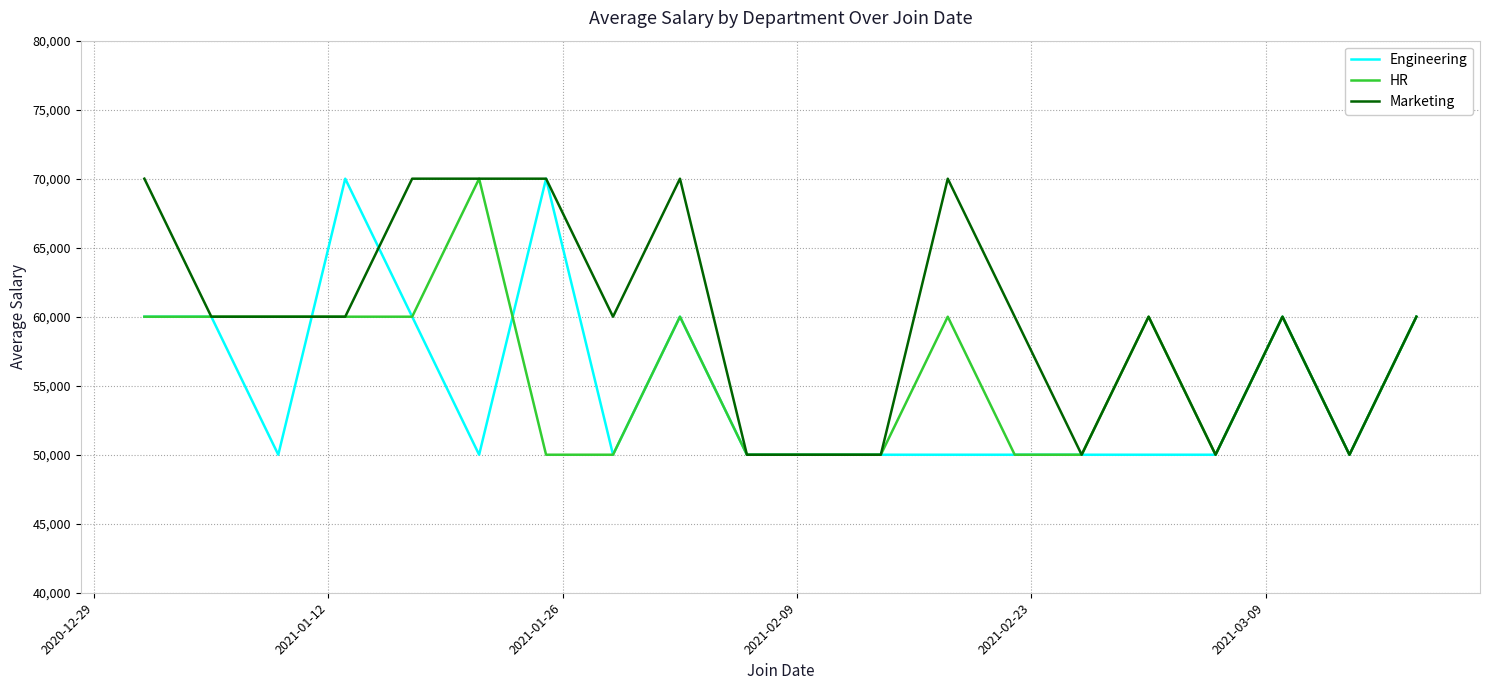

Which series has the largest total across all categories?

Marketing